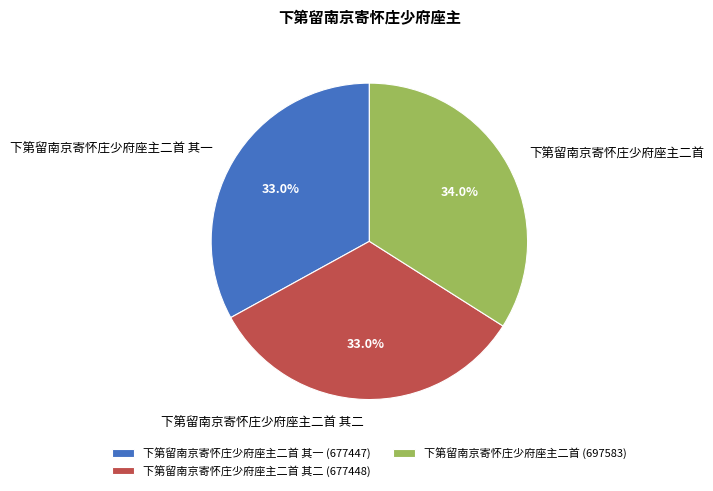

What is the ratio of the value at 下第留南京寄怀庄少府座主二首 to the value at 下第留南京寄怀庄少府座主二首 其二?

1.0